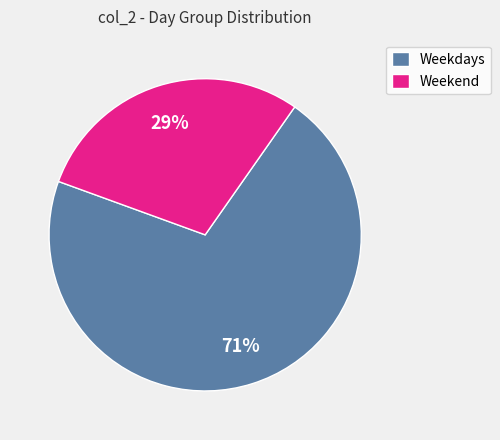

How many slices are in this pie chart?

2